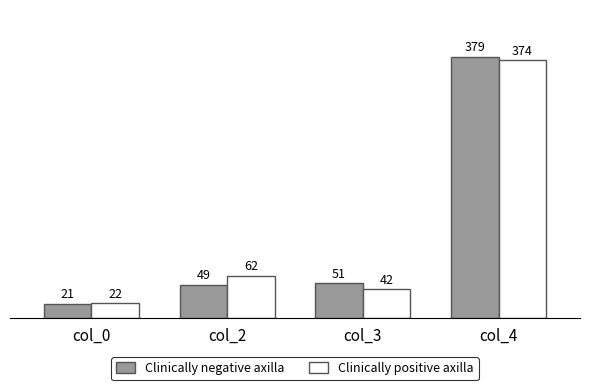

What is the value of the Clinically positive axilla bar at the 2nd from the left?

62